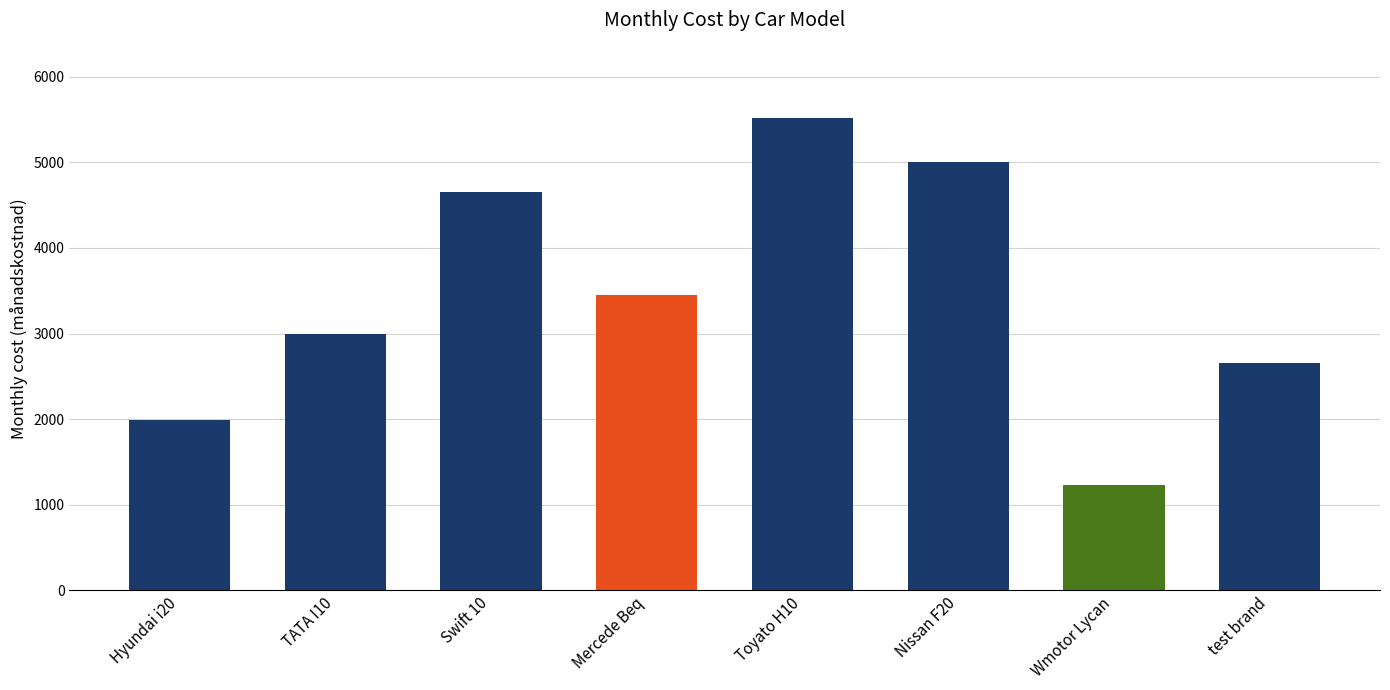

List the labels in order of value, largest first.

Toyato H10, Nissan F20, Swift 10, Mercede Beq, TATA I10, test brand, Hyundai i20, Wmotor Lycan